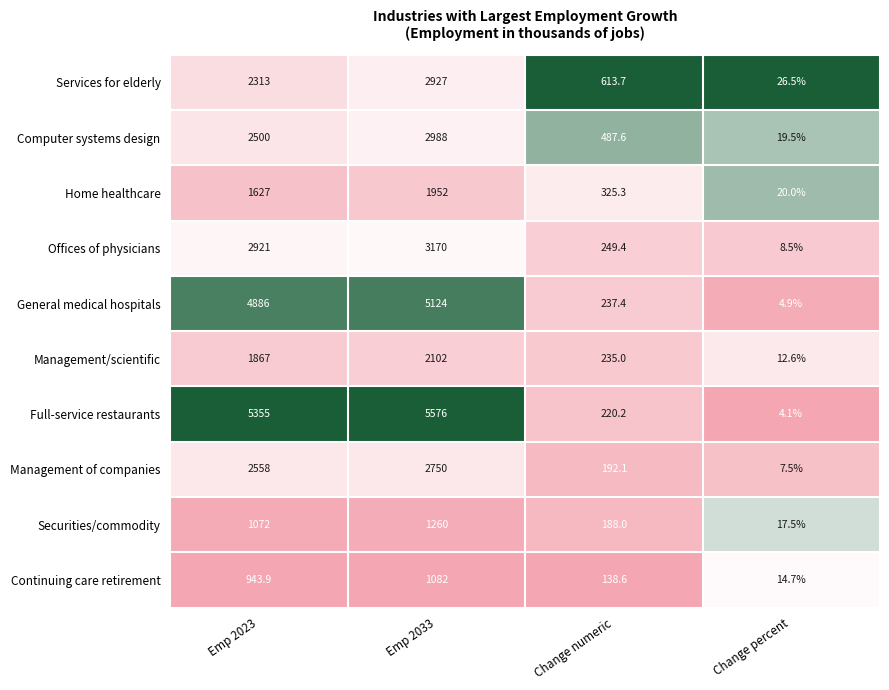

Rank the series by their maximum value, from highest to lowest.

Full-service restaurants, General medical hospitals, Offices of physicians, Computer systems design, Services for elderly, Management of companies, Management/scientific, Home healthcare, Securities/commodity, Continuing care retirement